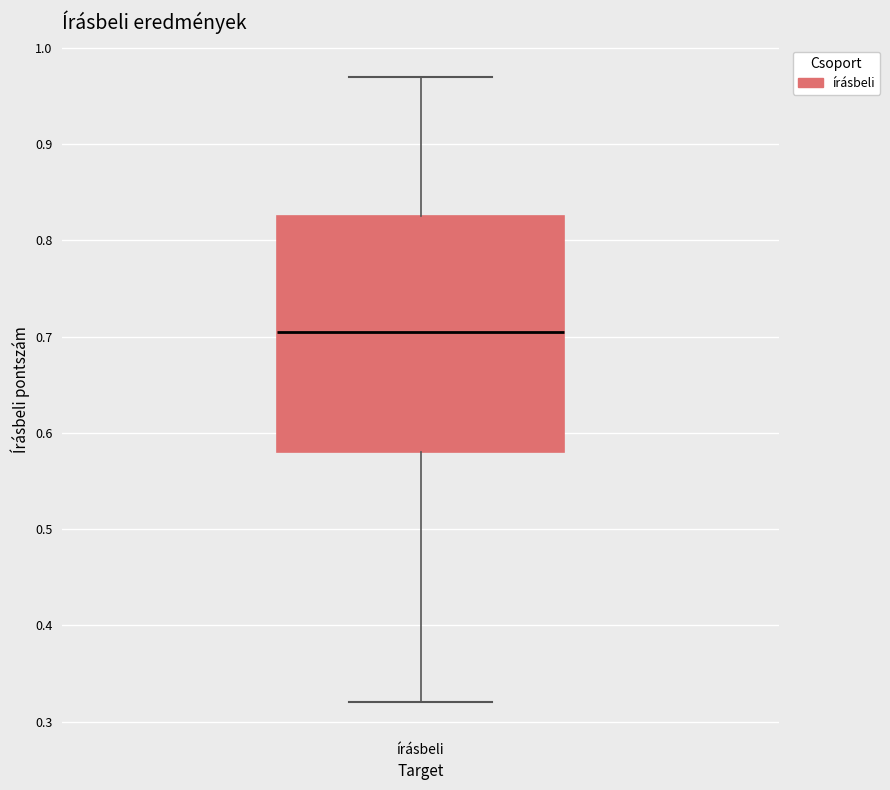

Where is the lower edge of the box for írásbeli on the y-axis? The values are not printed on the chart, so give them approximately, as read against the axis.

0.58